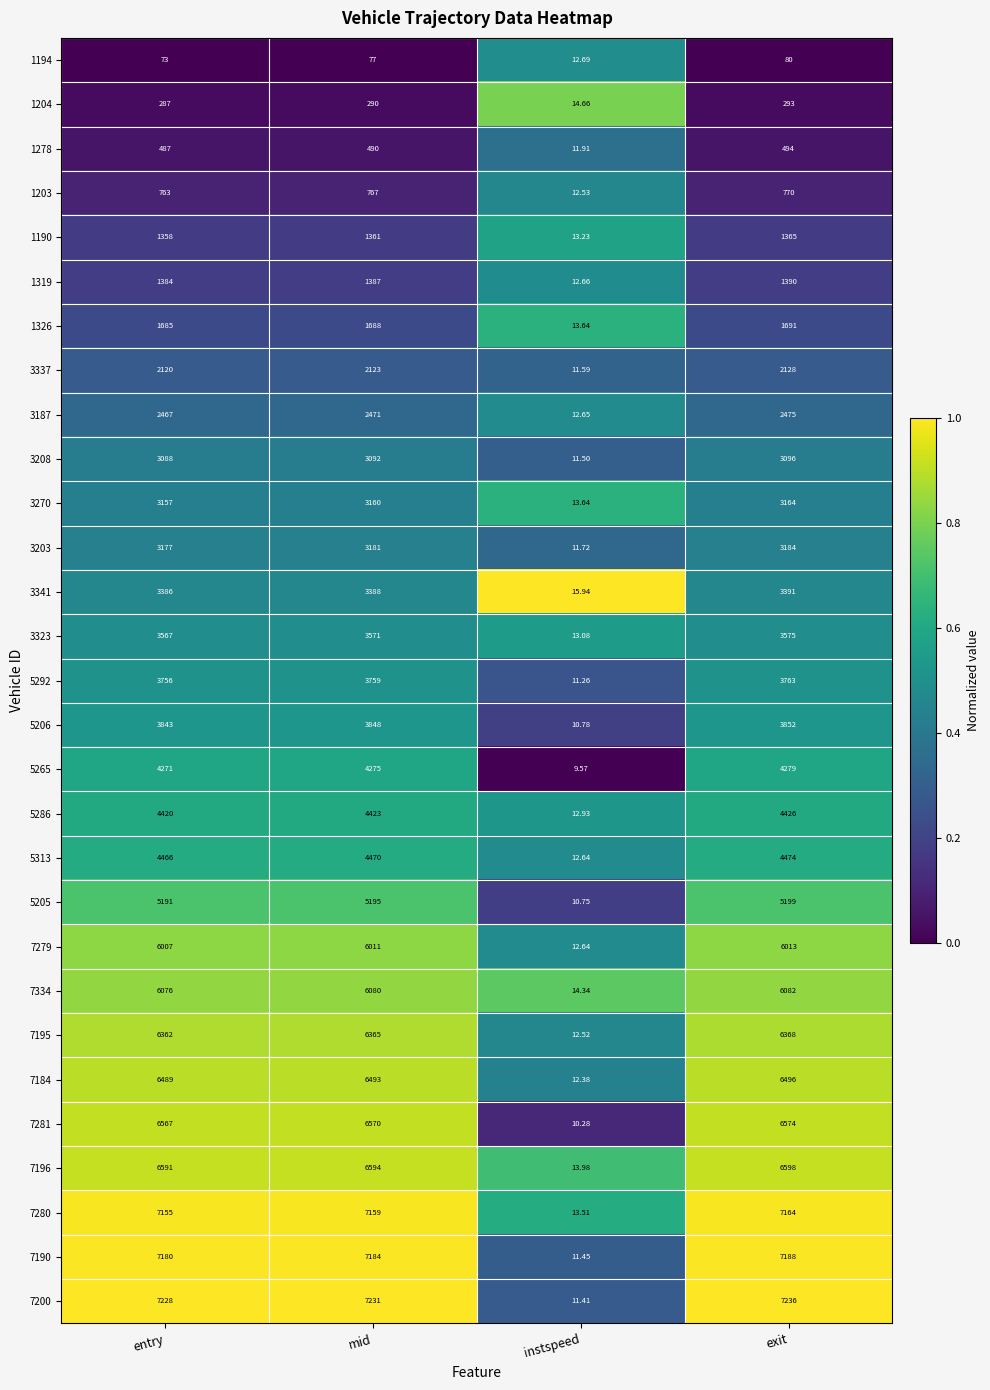

Which category has the highest value in the 1190 series?

exit